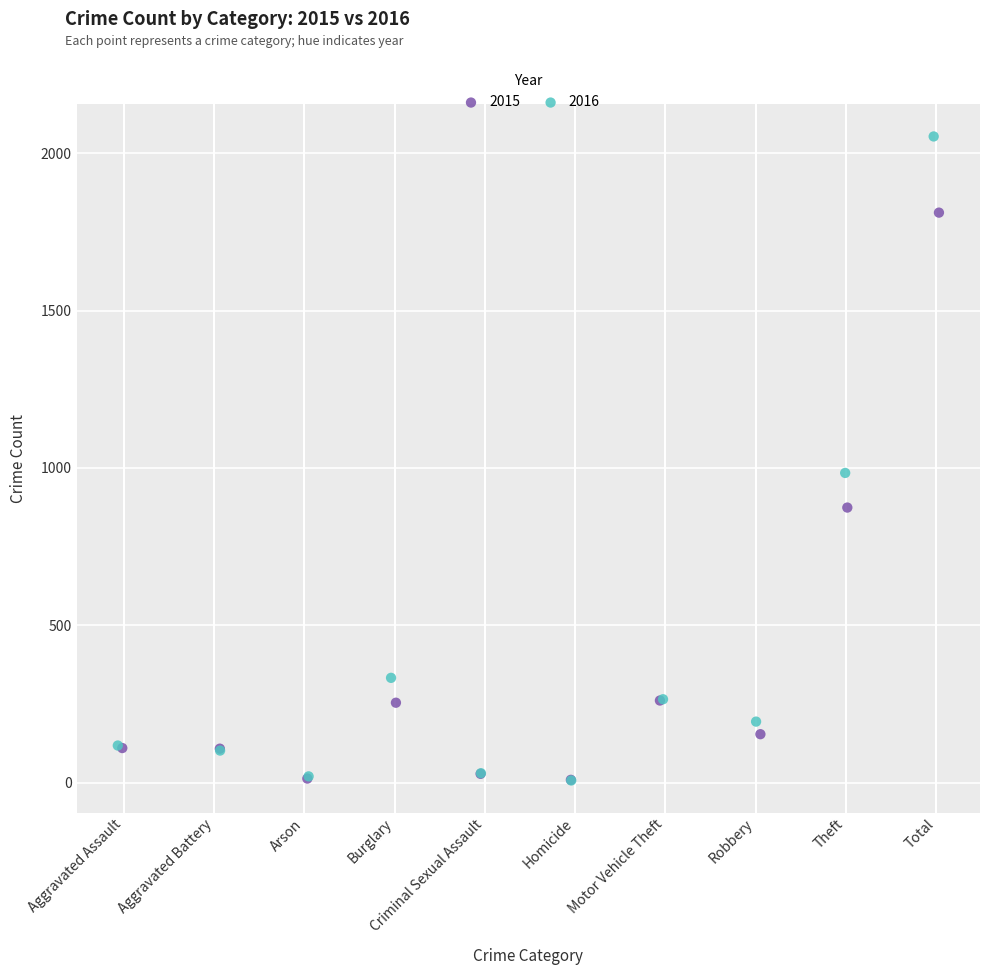

Which series has the largest Y range (max minus min)?

2016